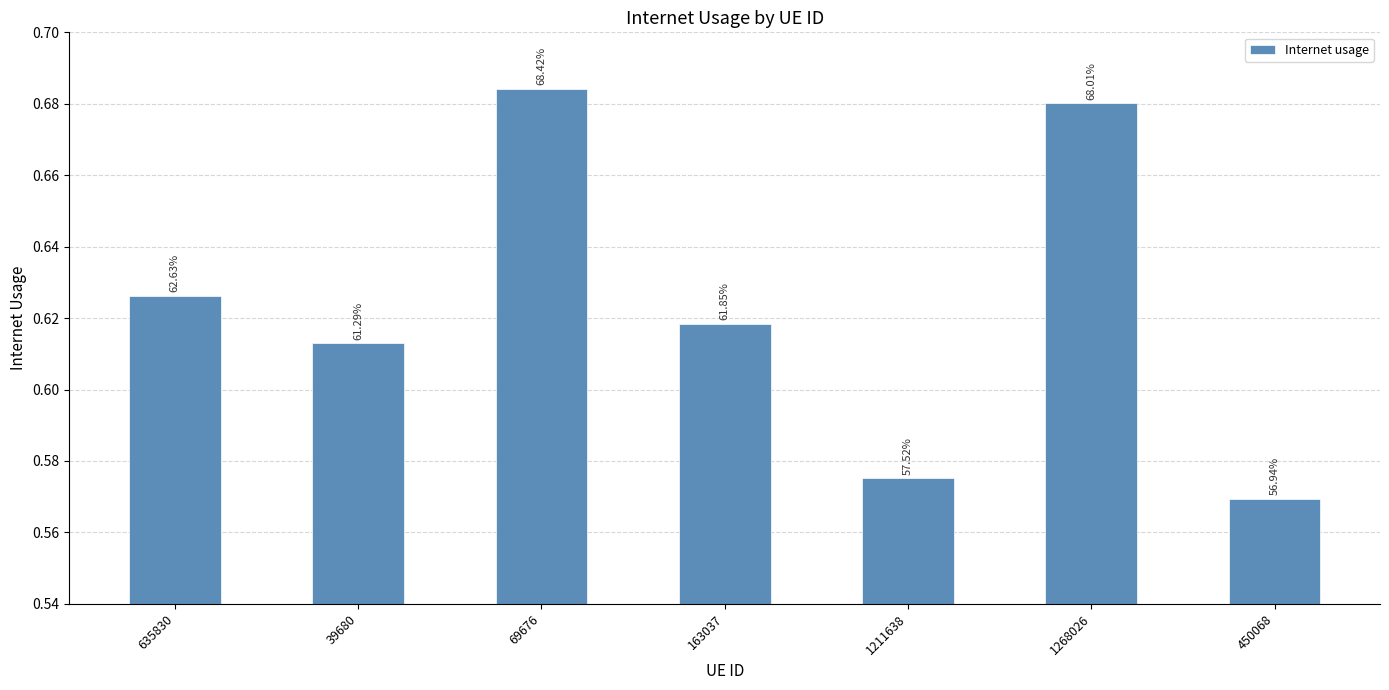

Does the chart contain any negative values?

No